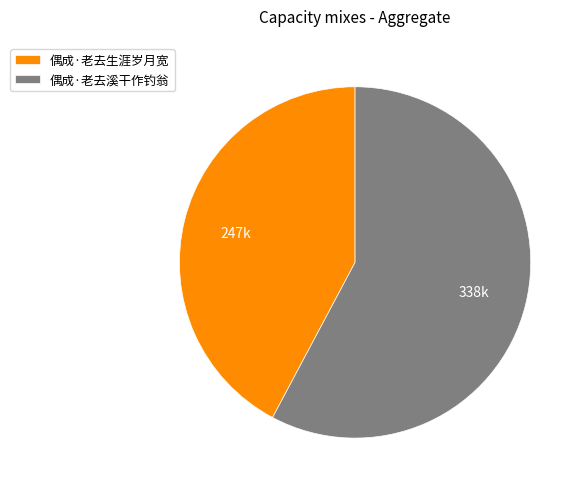

Is 偶成·老去生涯岁月宽 the majority of the pie?

No